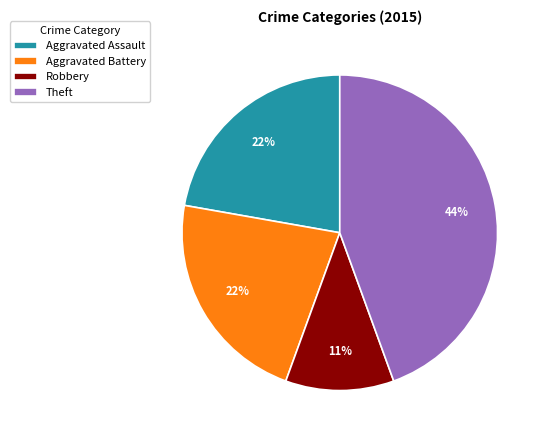

What is the ratio of the value at Theft to the value at Robbery?

4.0